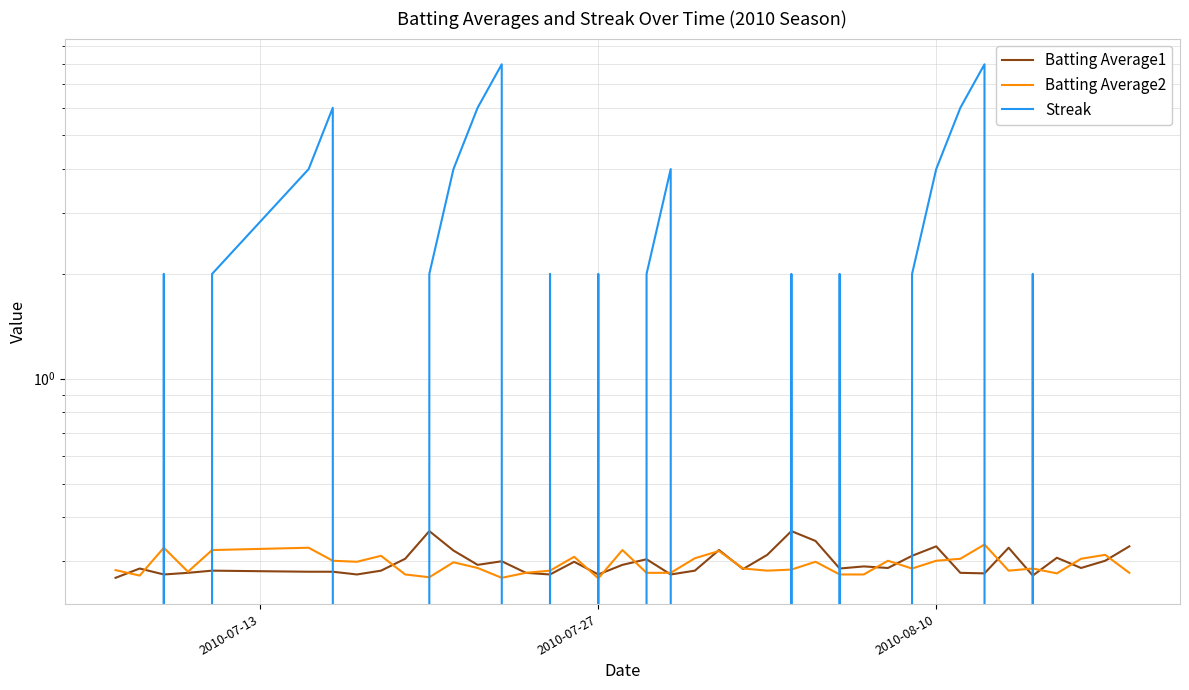

What is the average value of the Batting Average1 series?

0.3